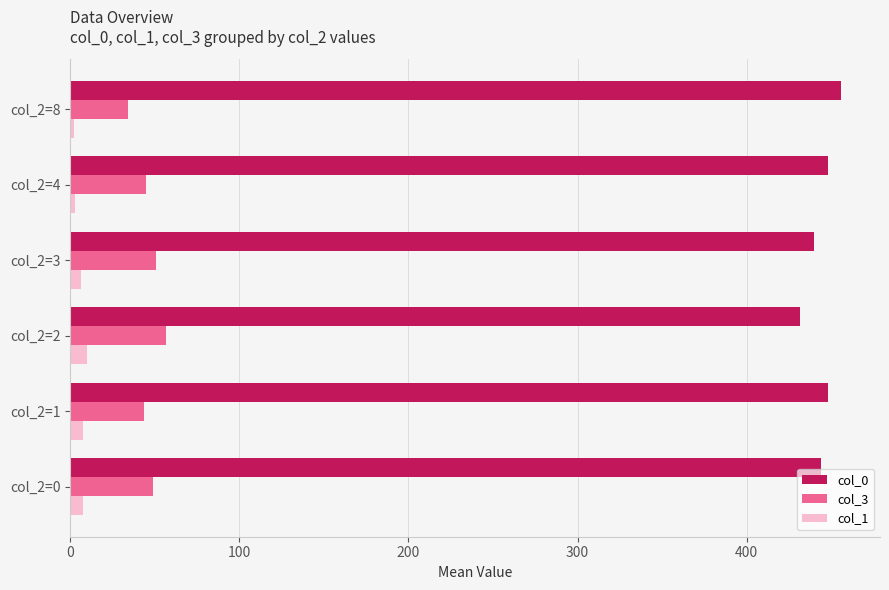

What is the sum of all col_3 values?

278.5